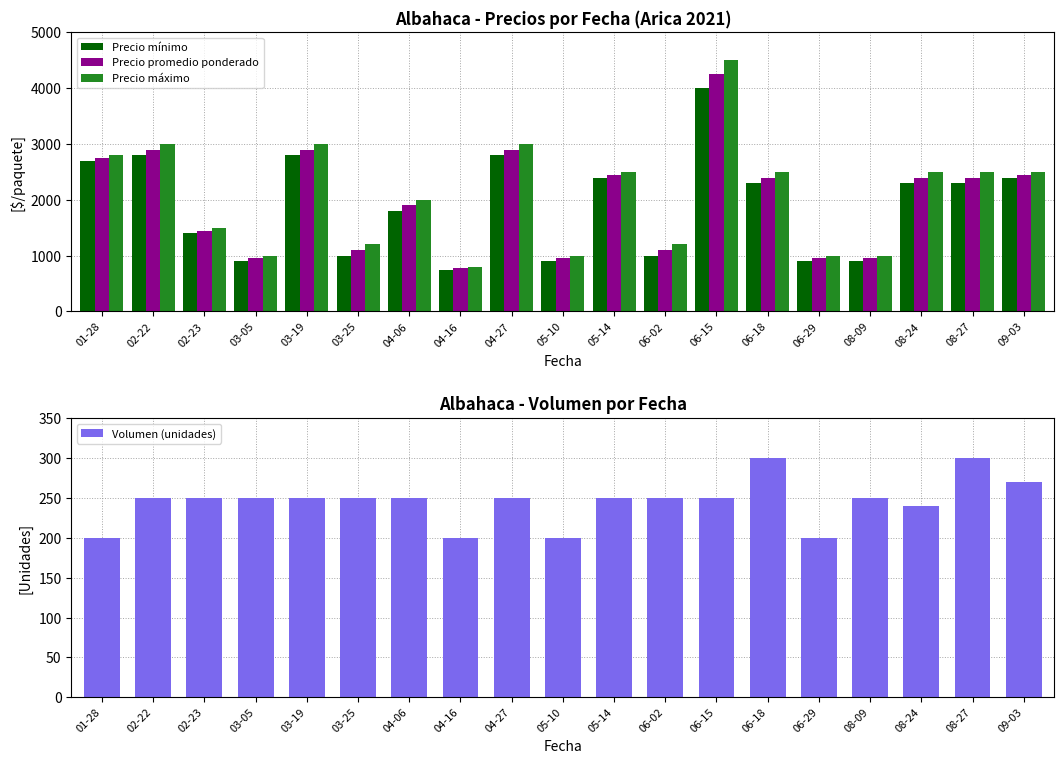

List the labels in order of Volumen (unidades) value, smallest first.

01-28, 04-16, 05-10, 06-29, 08-24, 02-22, 02-23, 03-05, 03-19, 03-25, 04-06, 04-27, 05-14, 06-02, 06-15, 08-09, 09-03, 06-18, 08-27